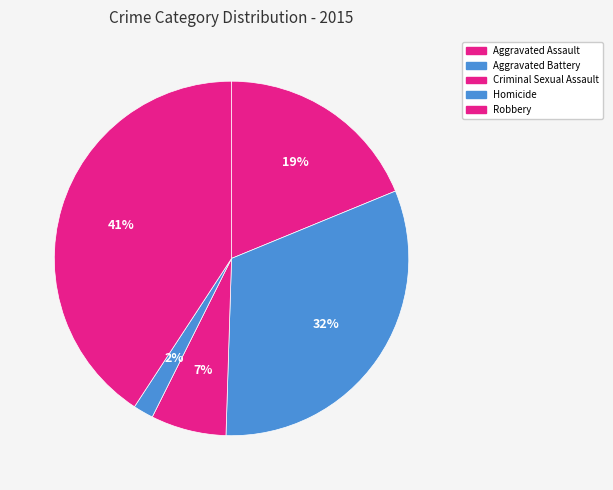

What is the ratio of the value at Criminal Sexual Assault to the value at Aggravated Battery?

0.2